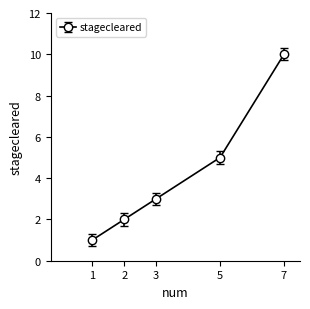

What is the sum of all values?

21